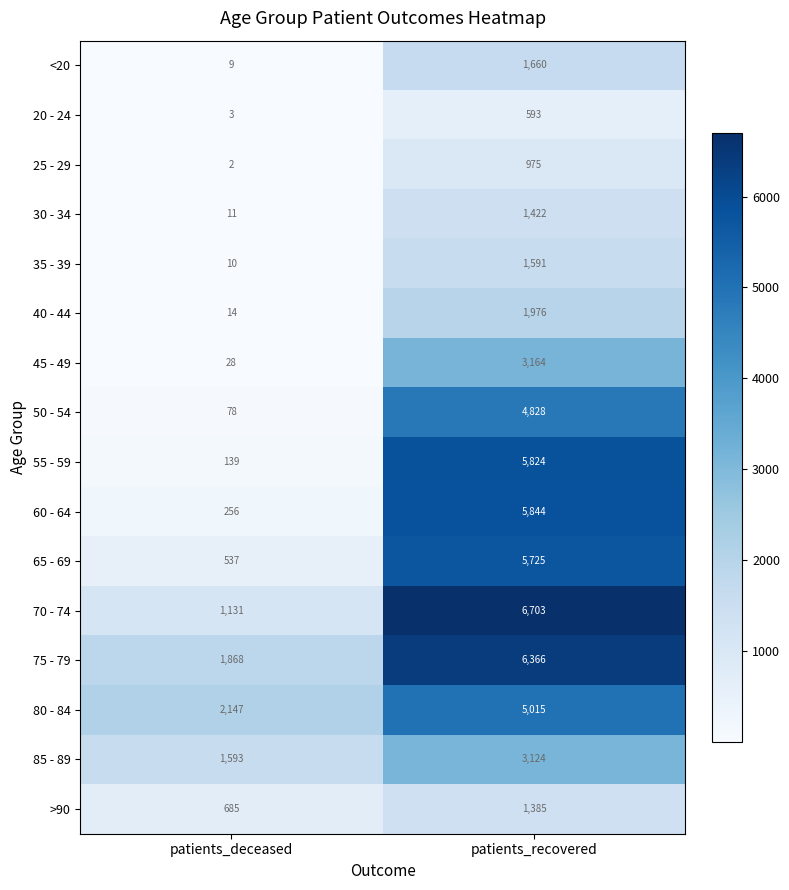

Read the 70 - 74 value at patients_deceased.

1131